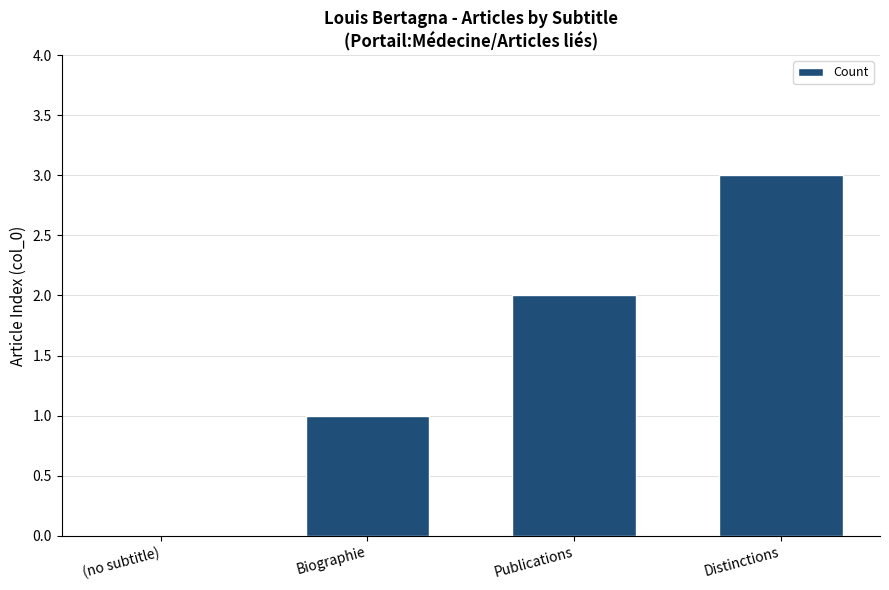

What is the greatest value displayed?

3